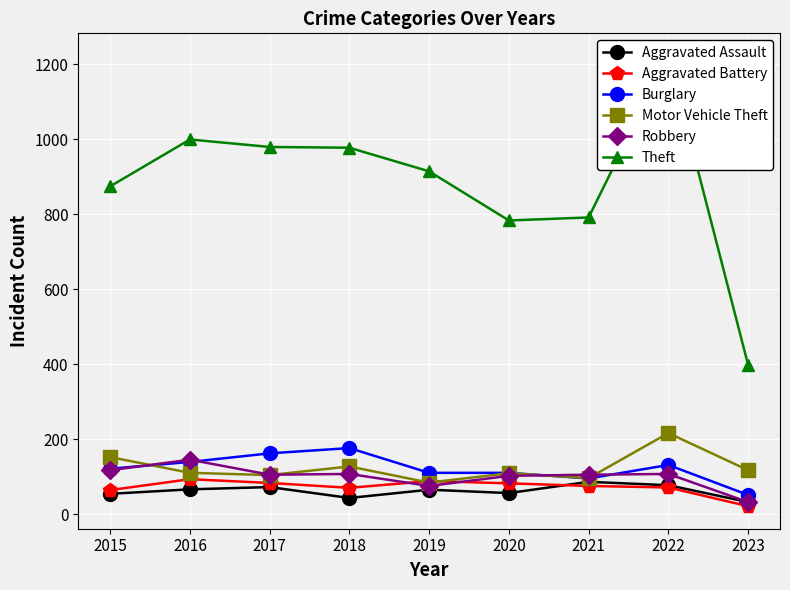

What is the sum of the Theft values at 2016 and 2015?

1873